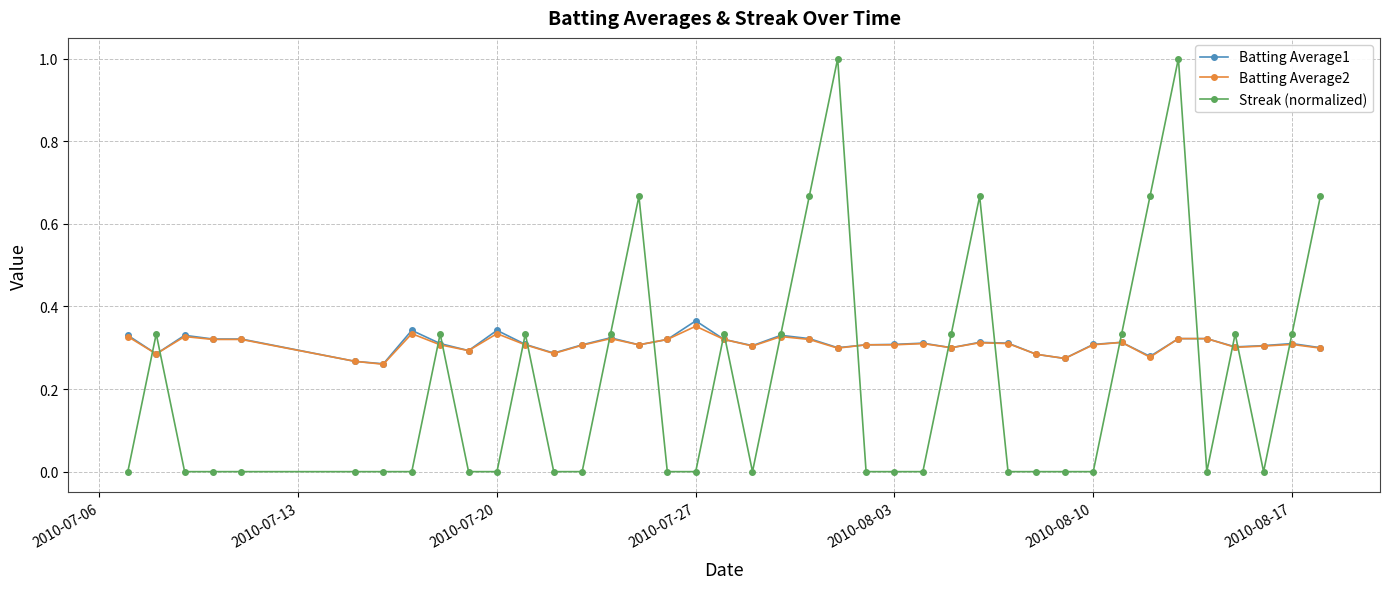

Which series has the largest range (max minus min)?

Streak (normalized)